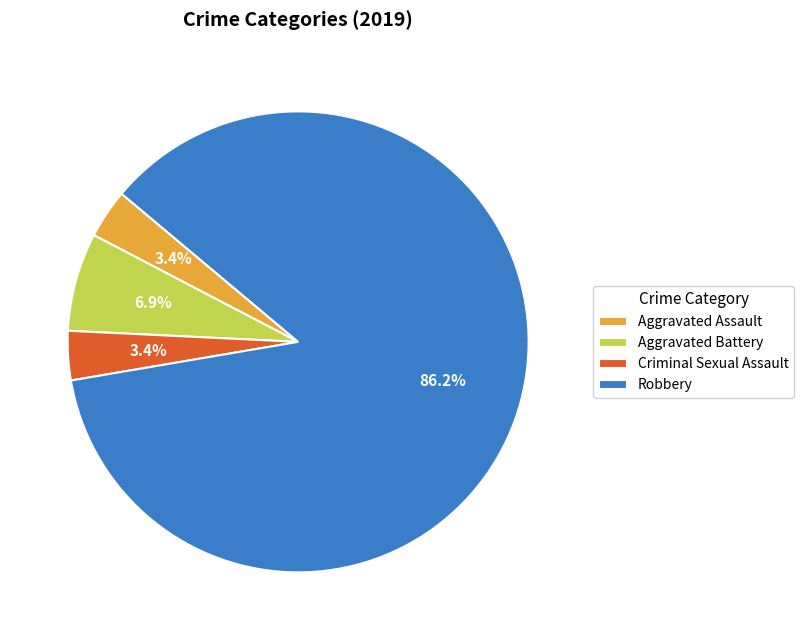

Is there a majority slice in this chart?

Yes